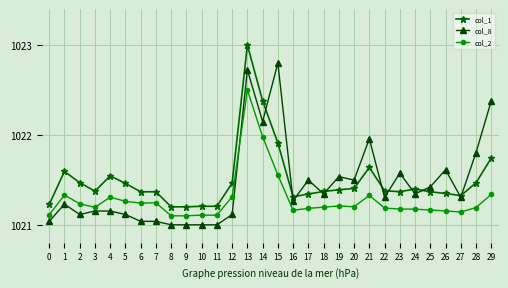

Is the value of col_1 at 10 greater than the value of col_8 at 11?

Yes